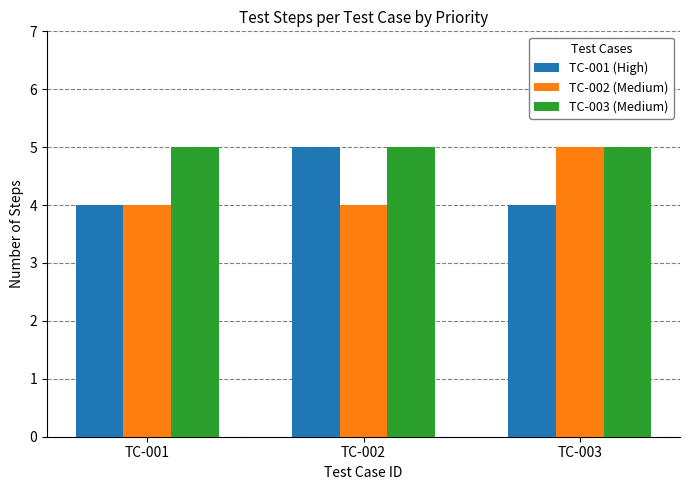

What are all the series names shown in the legend?

TC-001 (High), TC-002 (Medium), TC-003 (Medium)